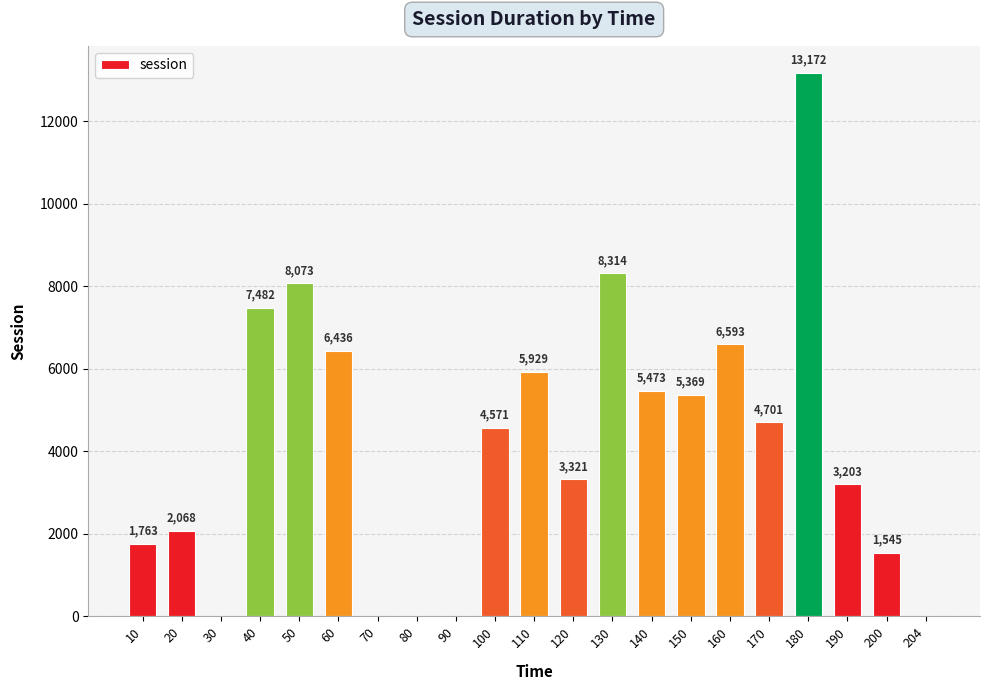

The chart shows a value of 6436.2 at 60. True or false?

True